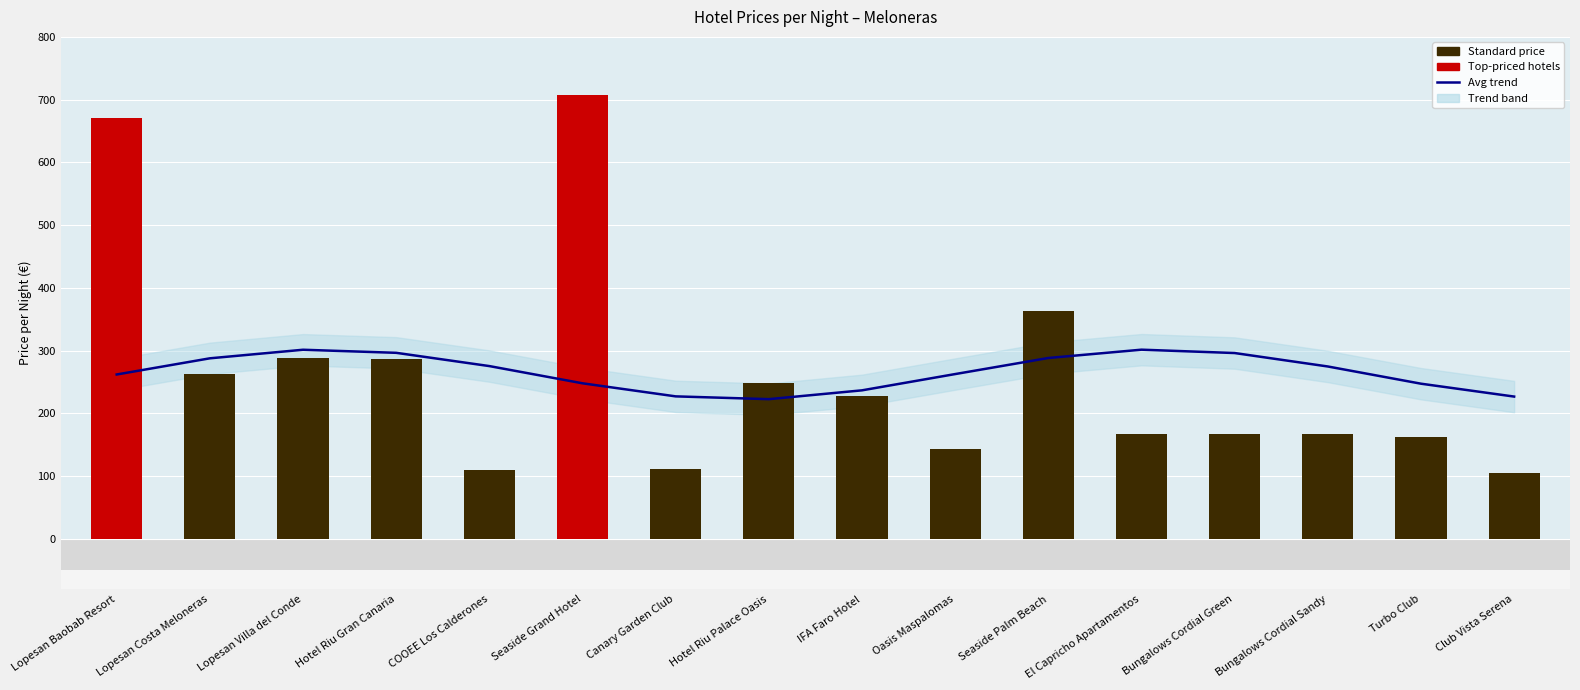

At which label does price_per_night reach its minimum?

Club Vista Serena